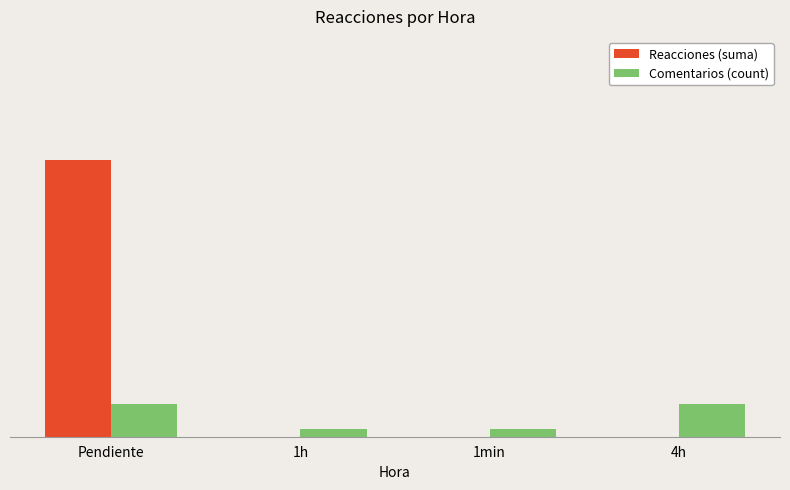

What are all the series names shown in the legend?

Reacciones (suma), Comentarios (count)